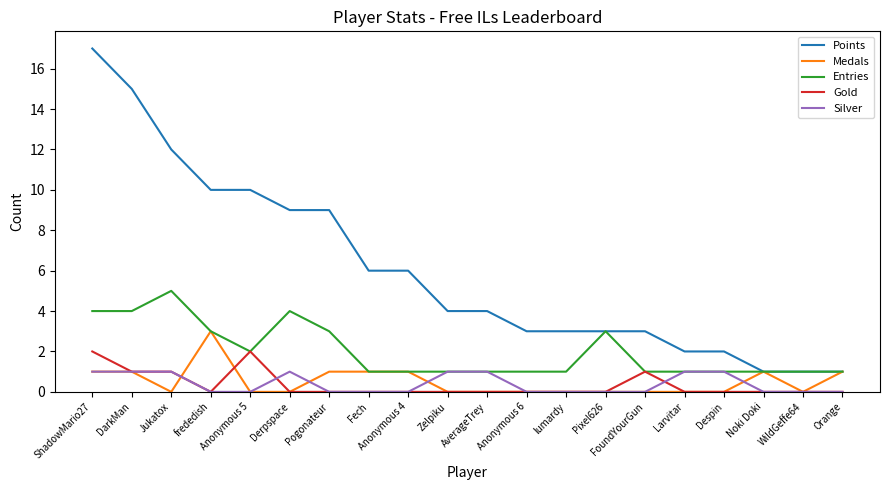

What is the difference between the Silver values at WildGeffe64 and DarkMan?

1